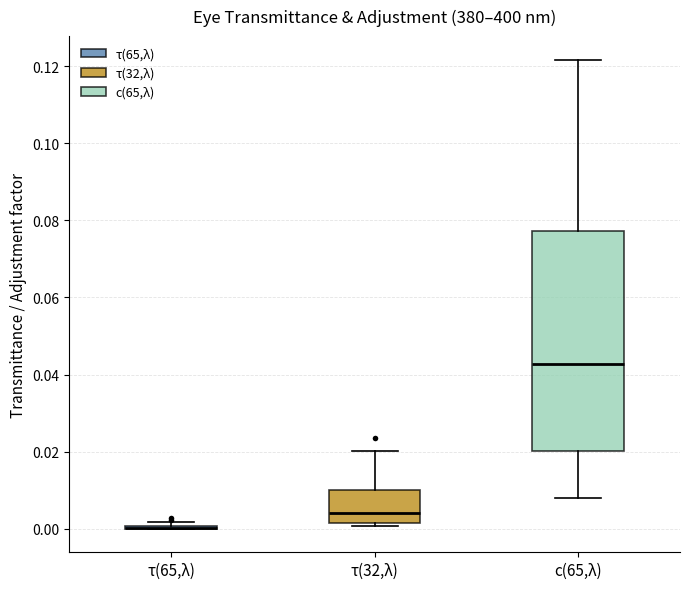

Where is the upper edge of the box for τ(32,λ) on the y-axis? The values are not printed on the chart, so give them approximately, as read against the axis.

0.010